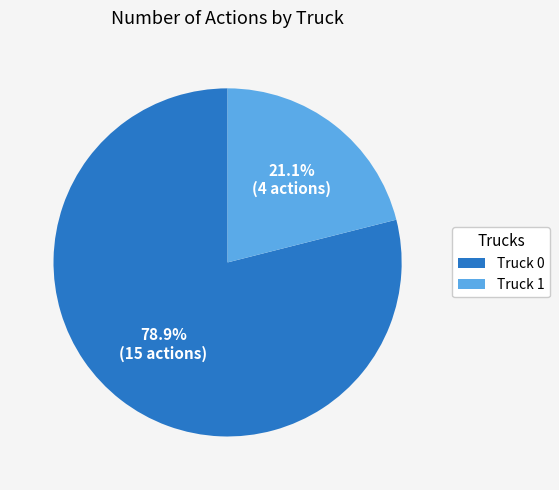

Between Truck 1 and Truck 0, which is larger?

Truck 0